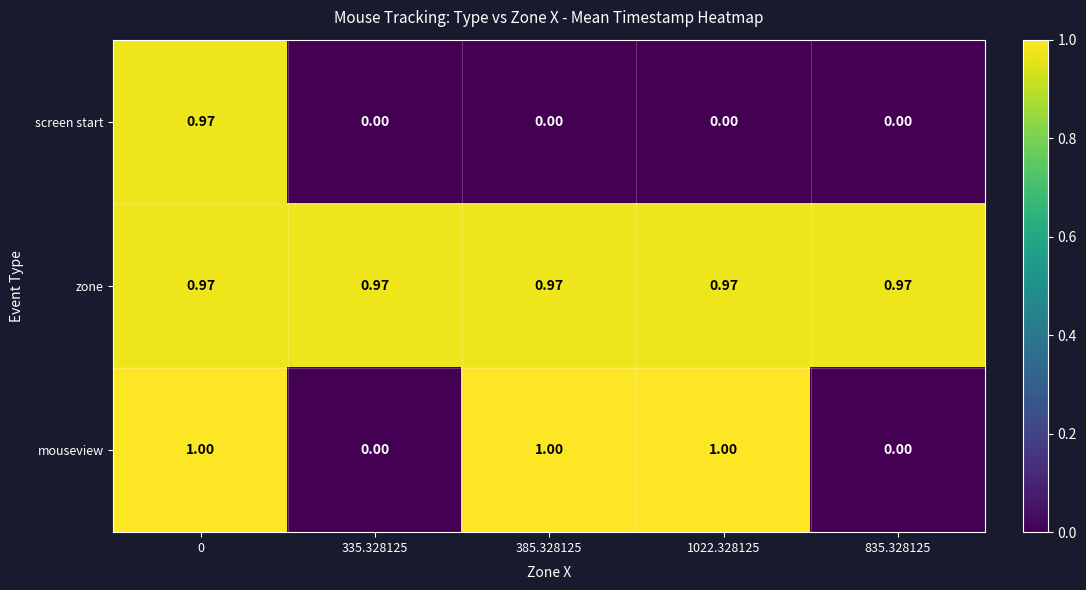

Which series has the largest total across all categories?

zone